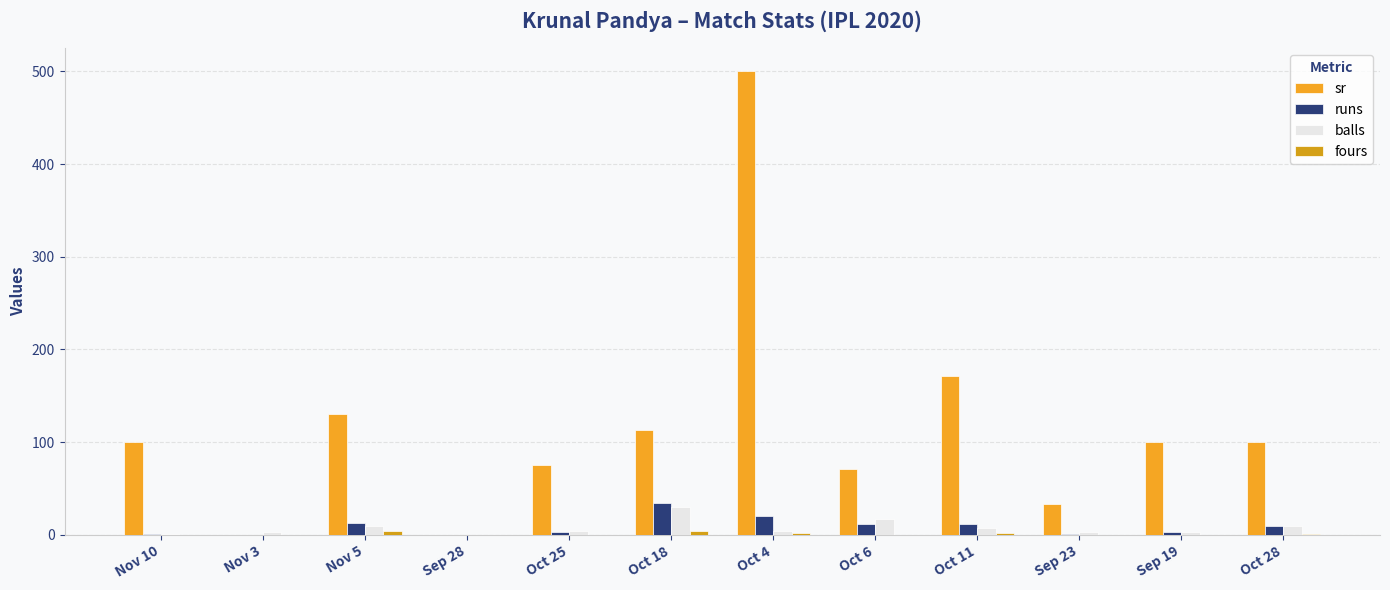

At how many categories does at least one series exceed 364?

1